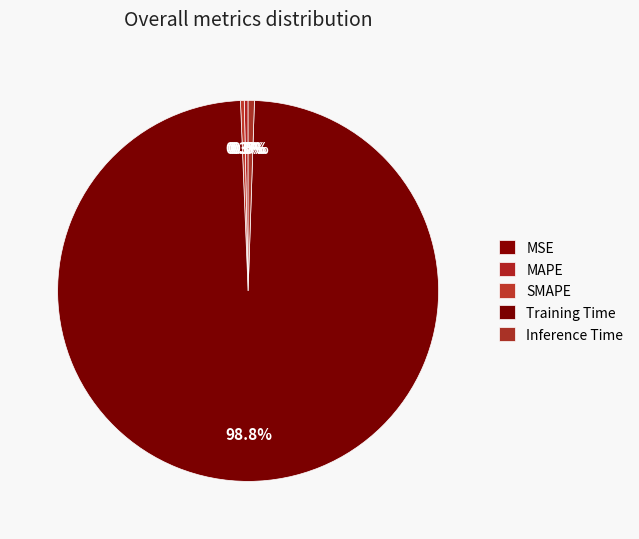

Does Training Time represent more than half of the total?

Yes